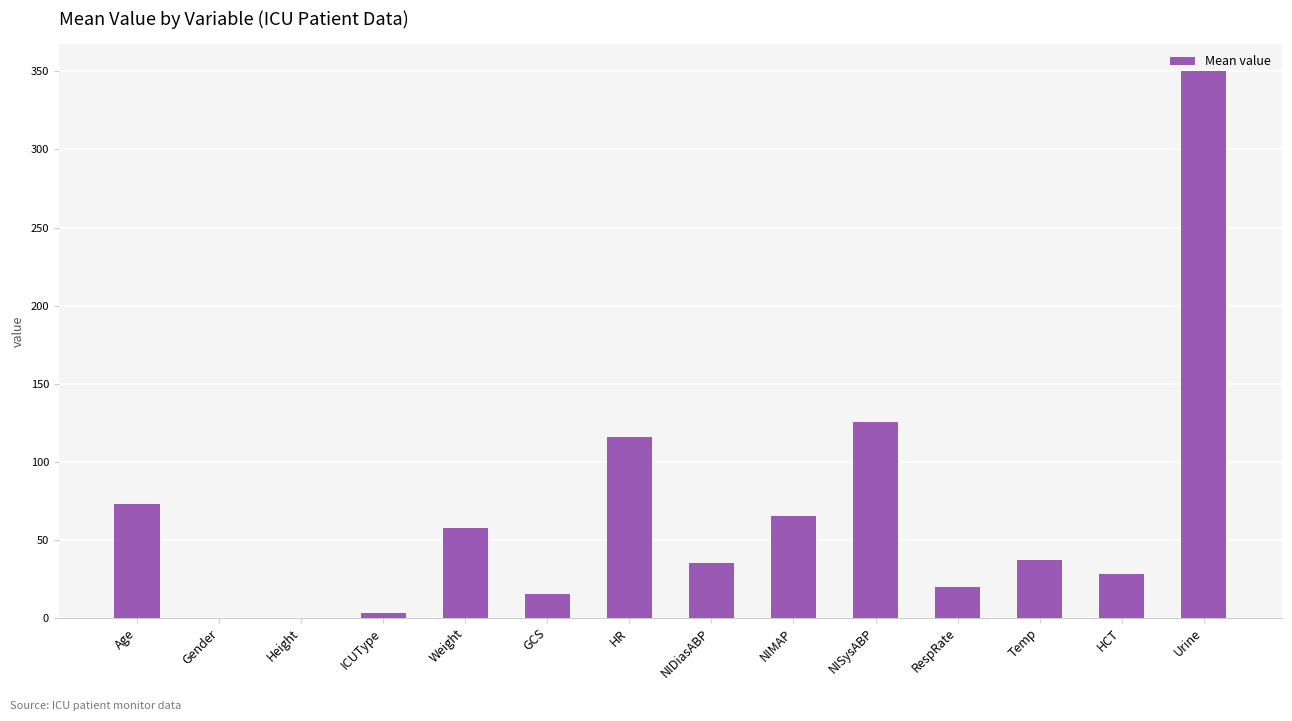

What is the maximum value shown in the chart?

350.0